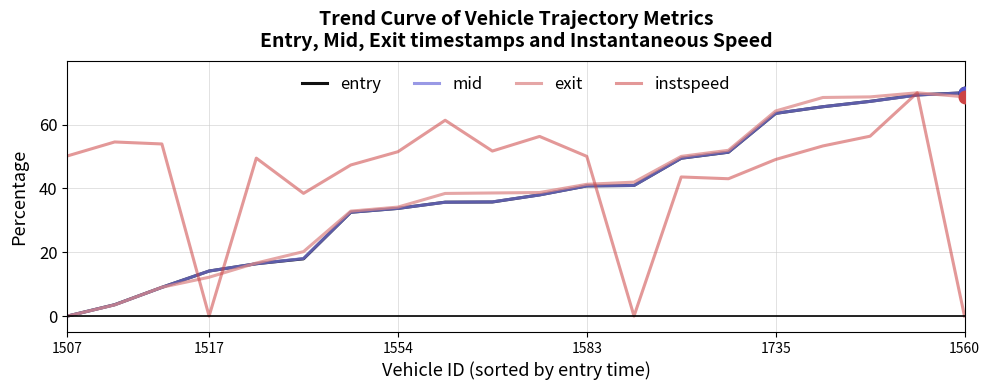

What is the highest value of the mid series?

70.0